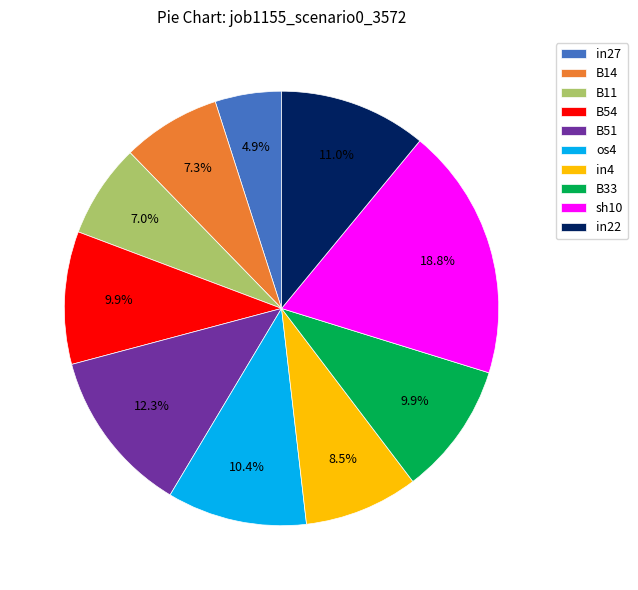

Does in4 account for over 50% of the chart?

No